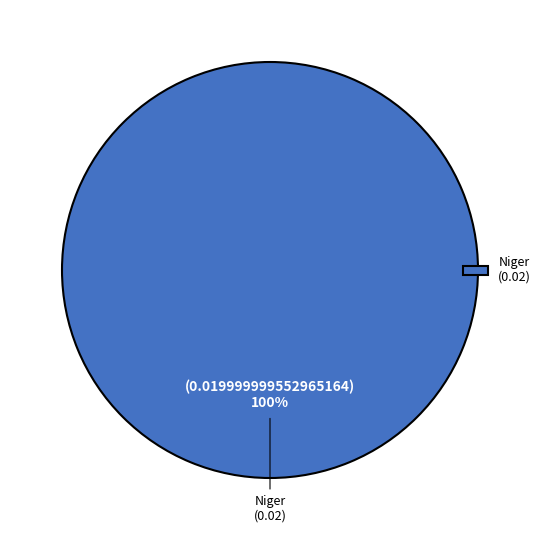

True or false: Niger (0.02) accounts for 90% of the total.

False